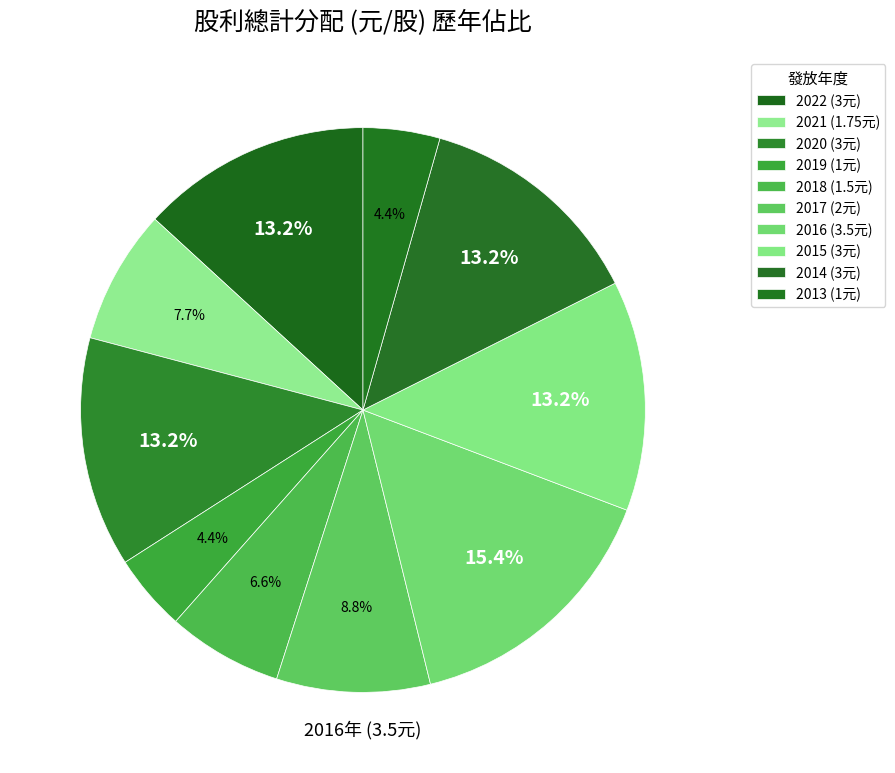

What percentage is the 2016 slice, to the nearest percent?

15%